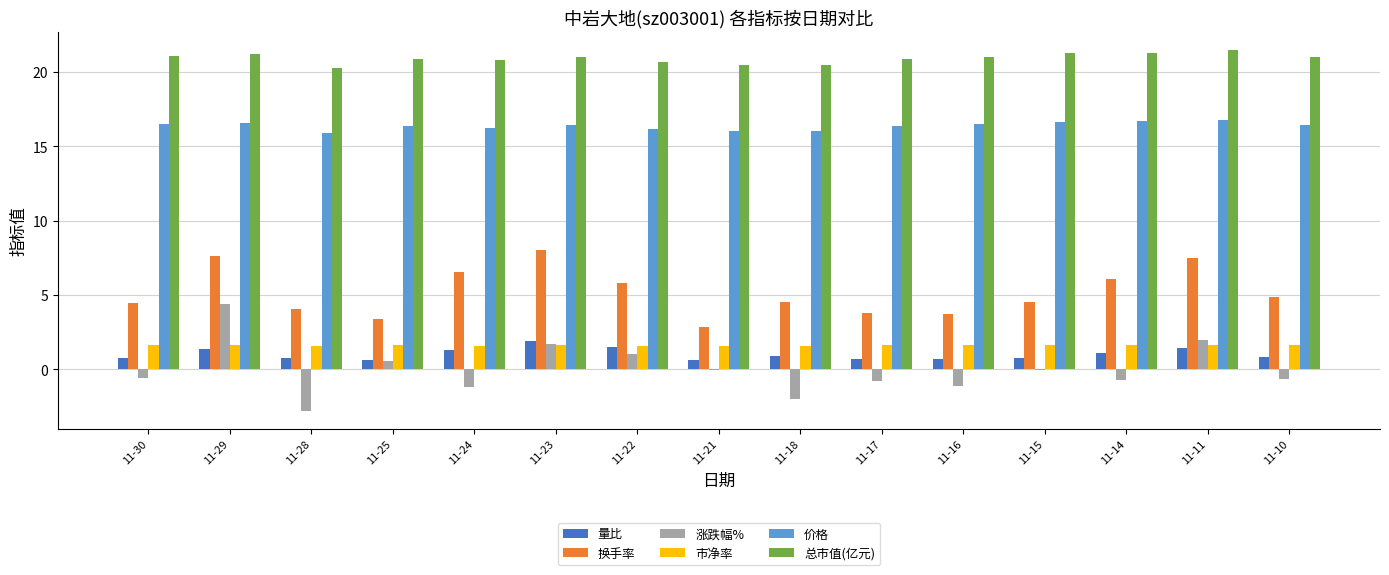

How many distinct data groups are displayed?

6